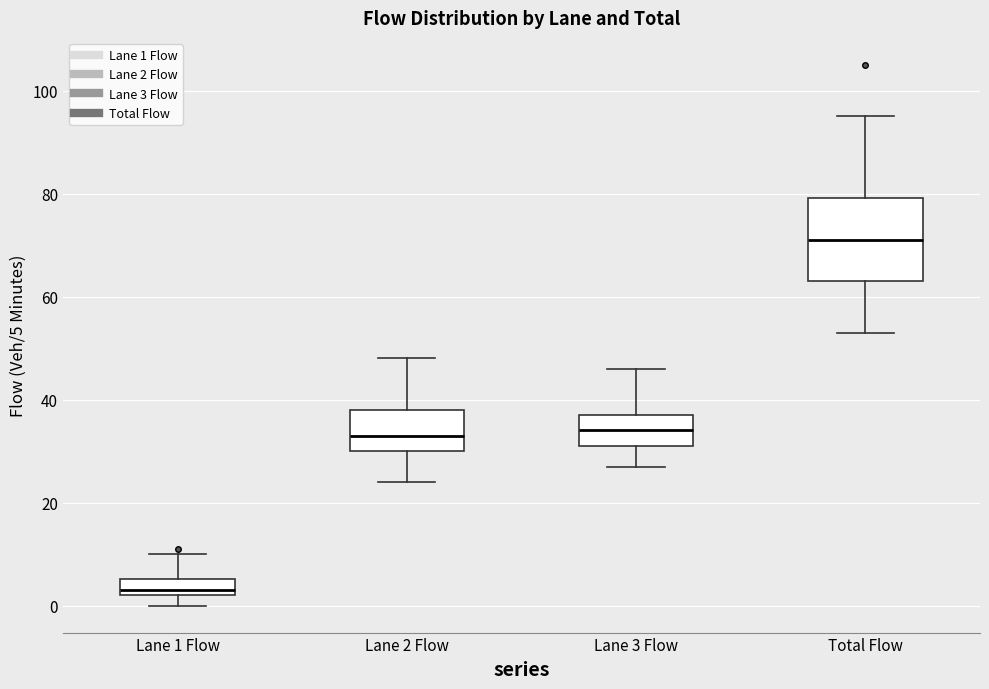

Reading left to right, read every box against the y-axis: the position of its median line, the range the box covers, and the ends of its whiskers. The values are not printed on the chart, so give them approximately, as read against the axis.

Lane 1 Flow: median 4, box 2 to 6, whiskers 0 to 10
Lane 2 Flow: median 34, box 30 to 38, whiskers 24 to 48
Lane 3 Flow: median 34, box 32 to 38, whiskers 28 to 46
Total Flow: median 72, box 64 to 80, whiskers 54 to 96